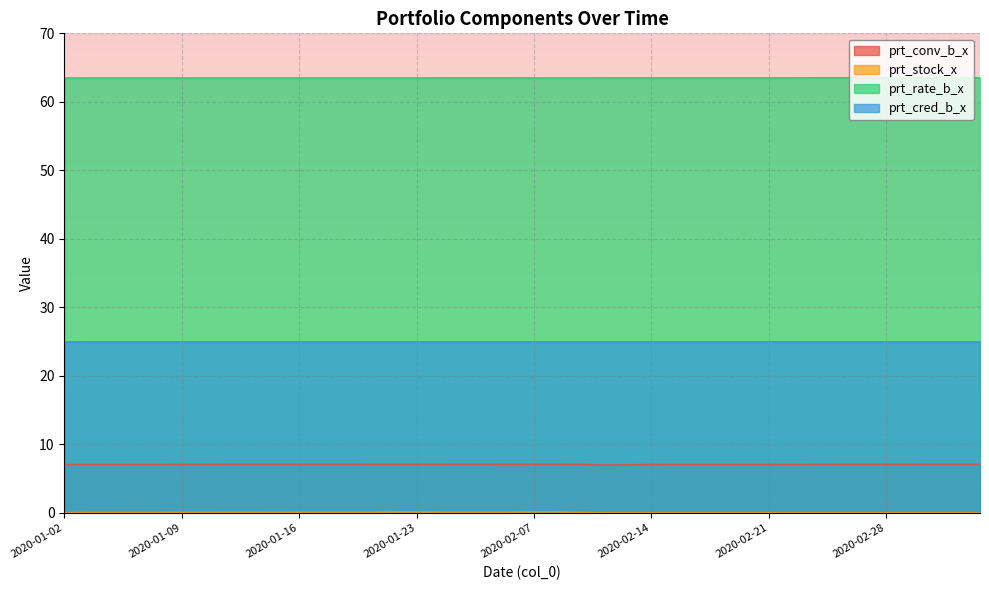

What are all the series names shown in the legend?

prt_conv_b_x, prt_stock_x, prt_rate_b_x, prt_cred_b_x